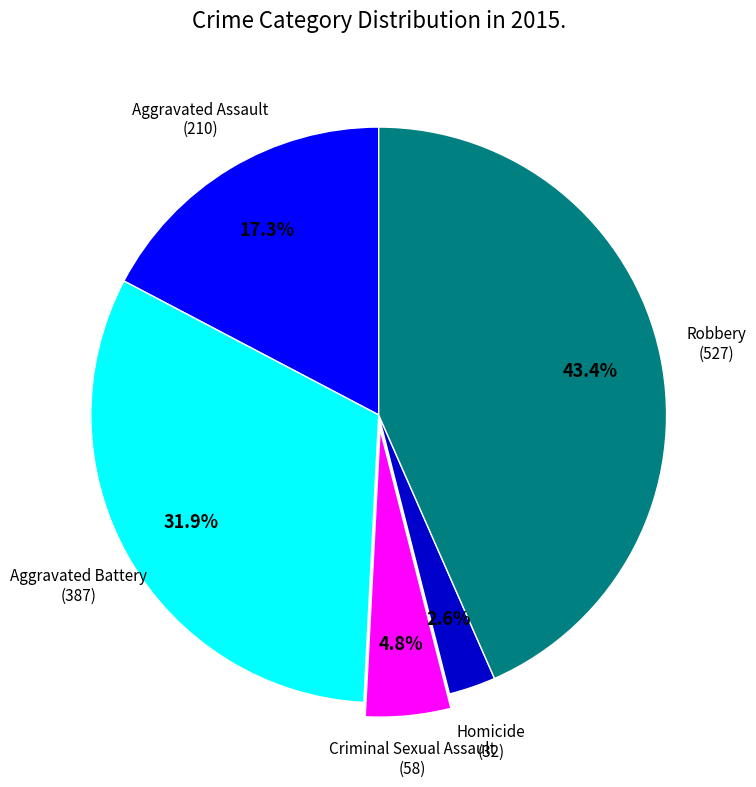

Does any single category account for the majority?

No